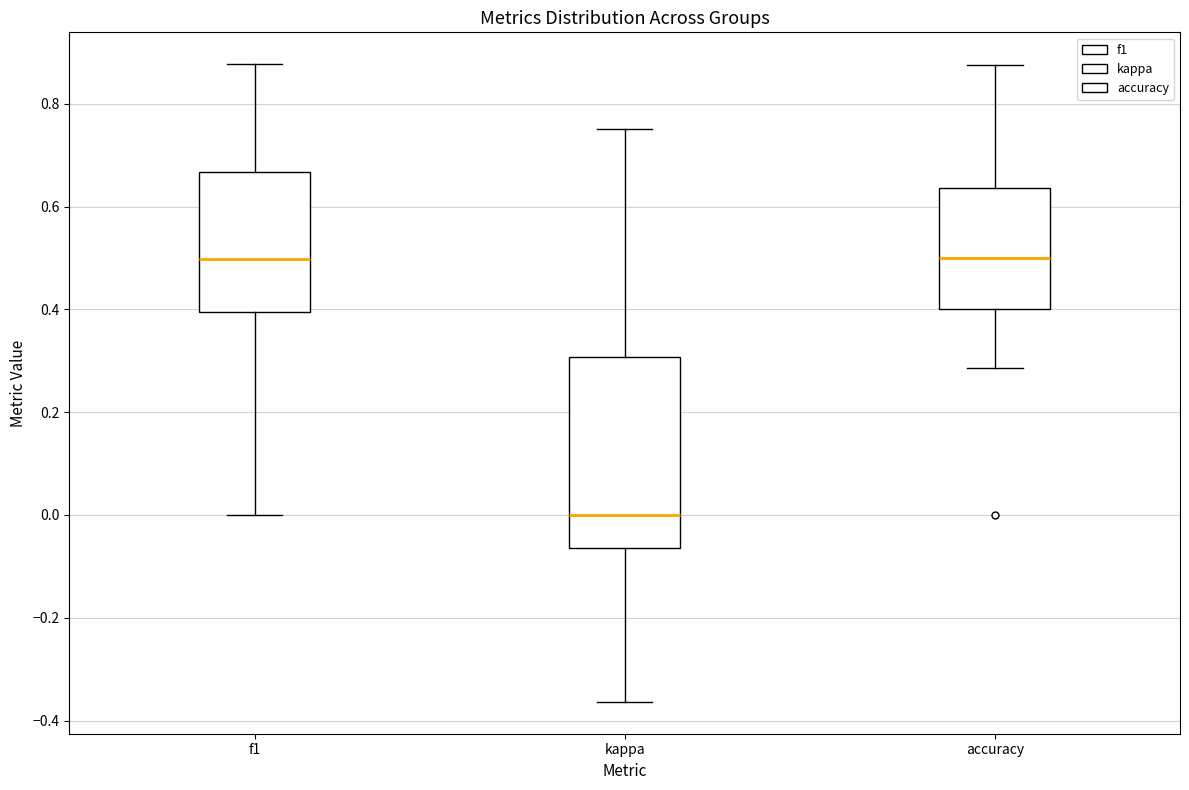

Reading left to right, transcribe this box plot: for each box, give where its median line is, the range the box spans, and where its two whiskers end, as read against the y-axis. The values are not printed on the chart, so give them approximately, as read against the axis.

f1: median 0.50, box 0.40 to 0.66, whiskers 0.00 to 0.88
kappa: median 0.00, box -0.06 to 0.30, whiskers -0.36 to 0.76
accuracy: median 0.50, box 0.40 to 0.64, whiskers 0.28 to 0.88